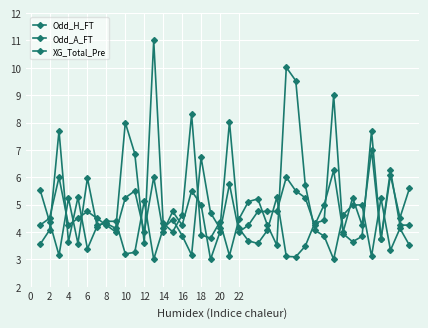

Rank the series by their average value, from lowest to highest.

Odd_A_FT, XG_Total_Pre, Odd_H_FT